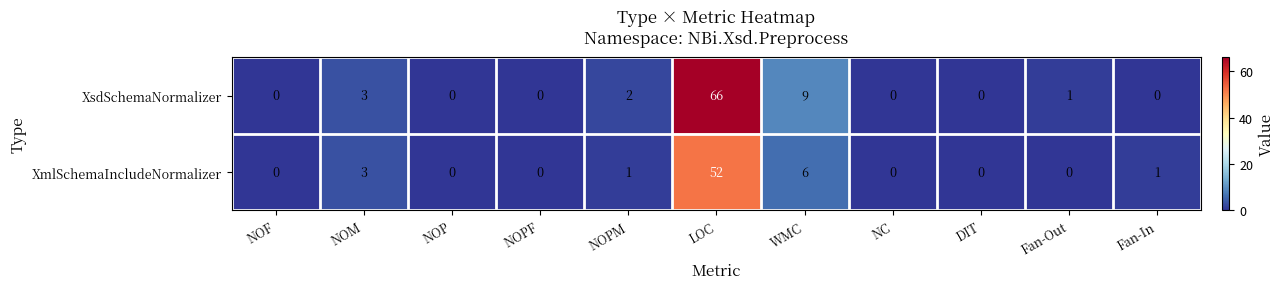

The XmlSchemaIncludeNormalizer series shows 52 at LOC. True or false?

True